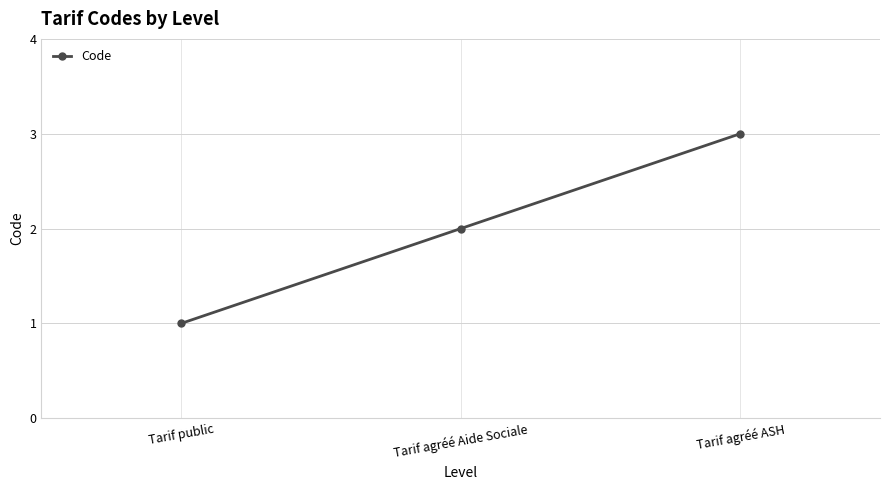

The chart shows a value of 1 at Tarif public. True or false?

True